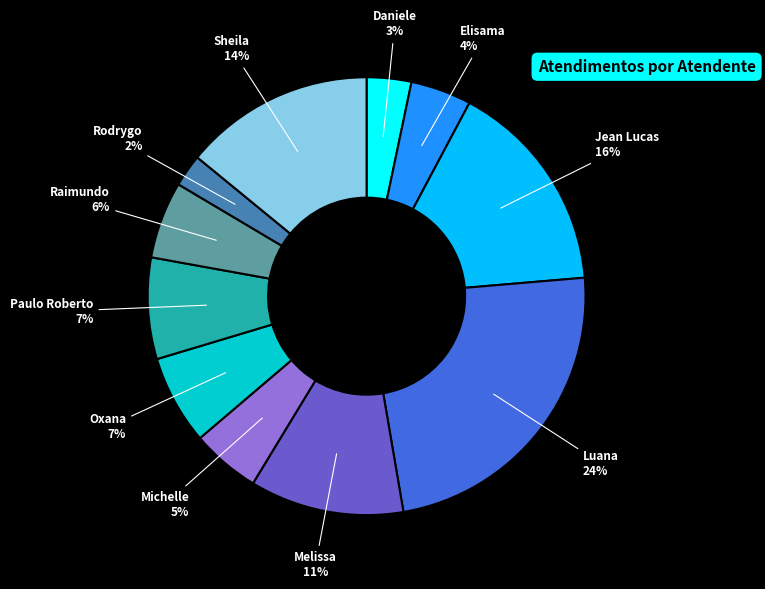

Does any single category account for the majority?

No